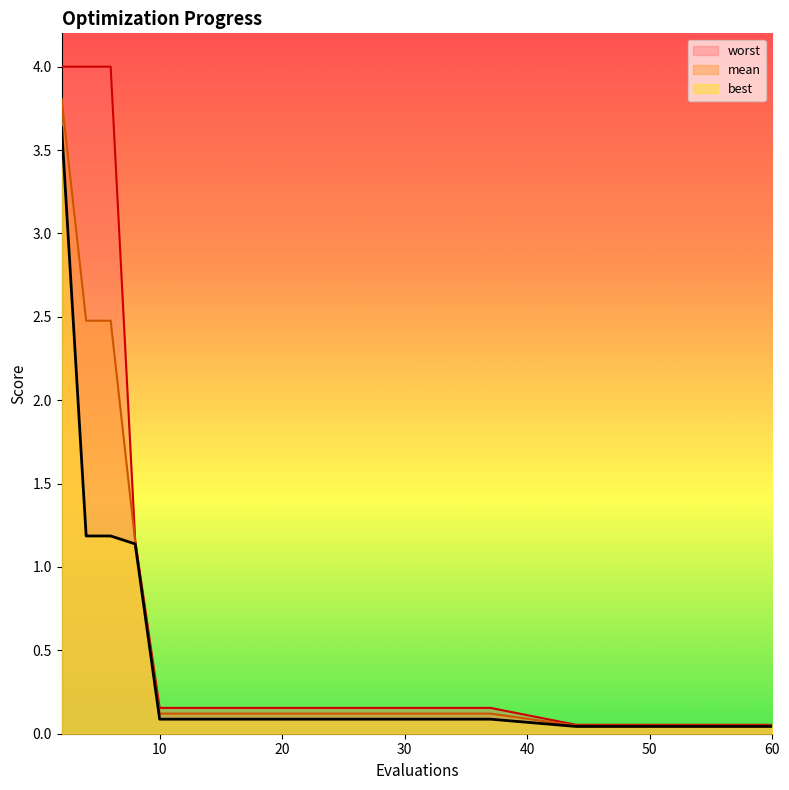

Between 28 and 44, which series saw the biggest shift?

worst